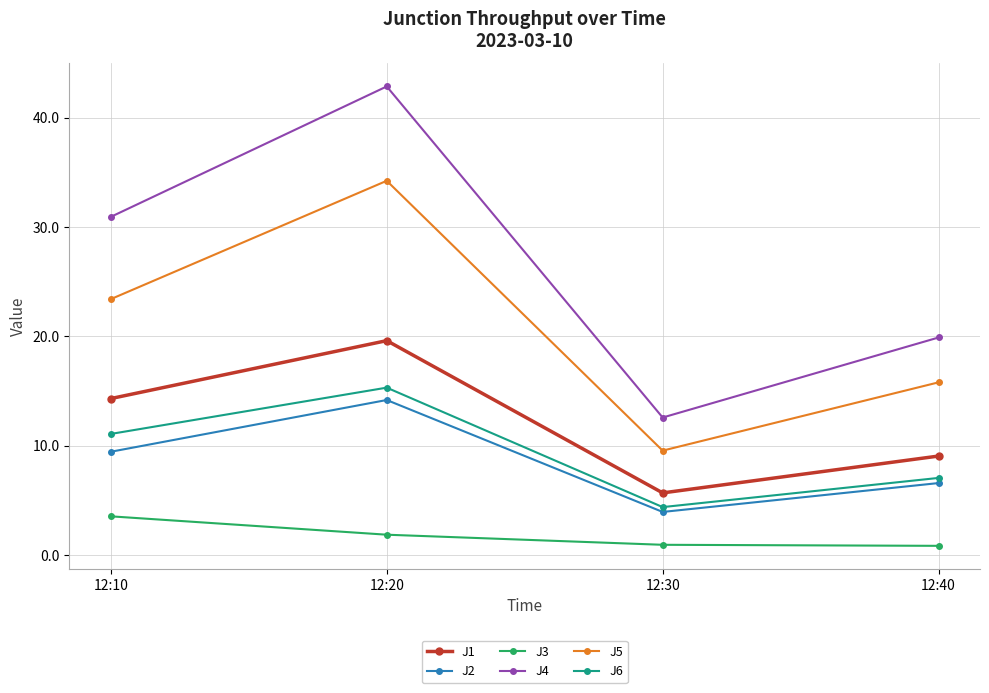

Where is the first local minimum for J1?

12:30